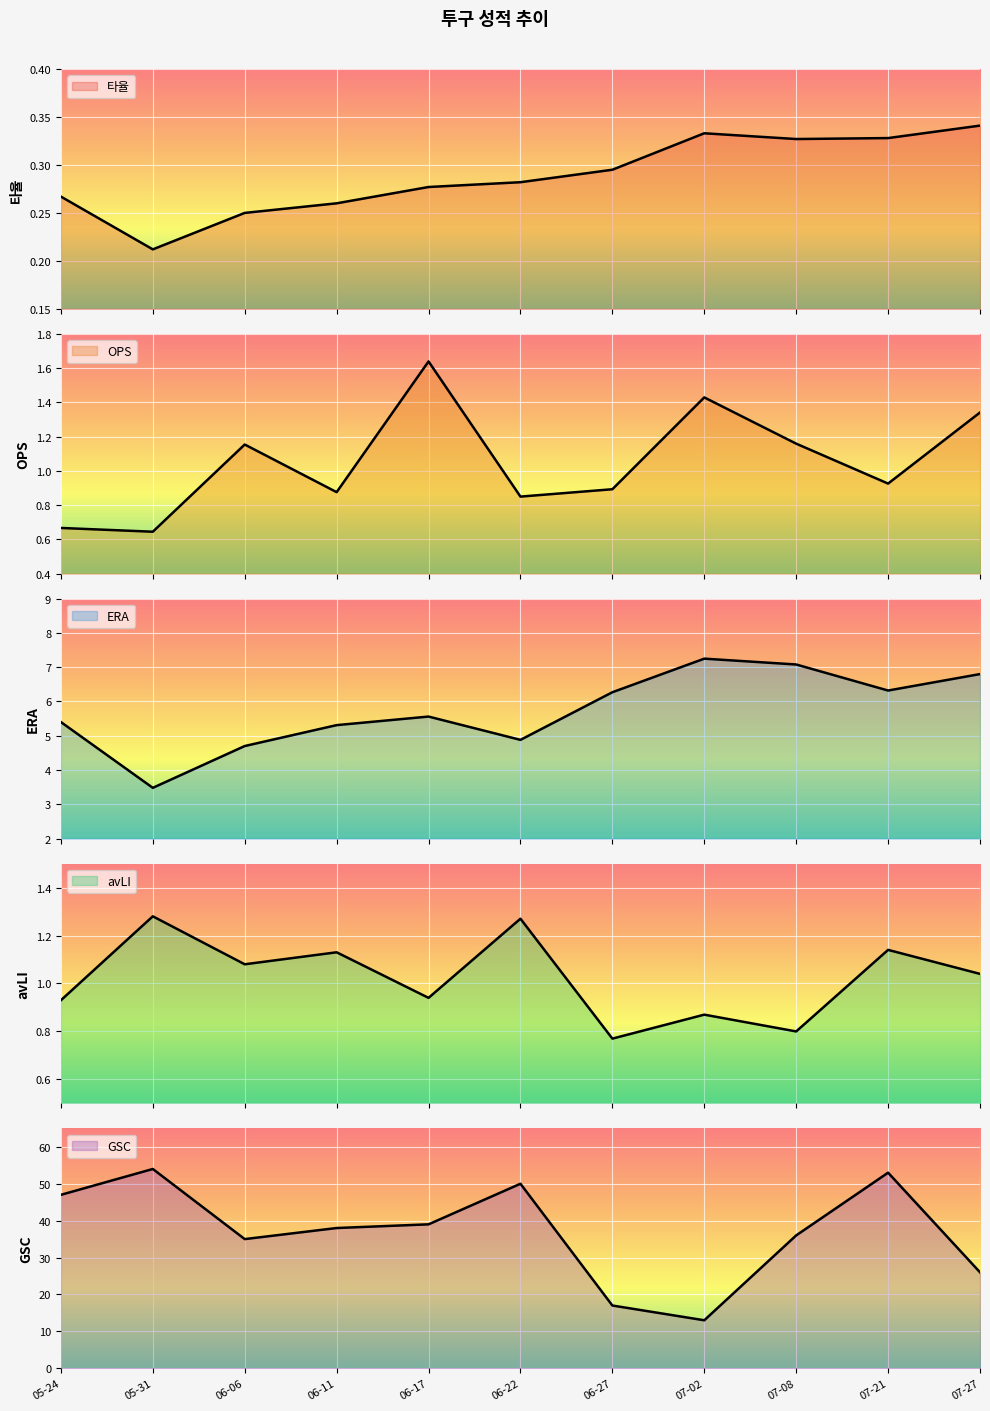

What is the minimum value for GSC?

13.0